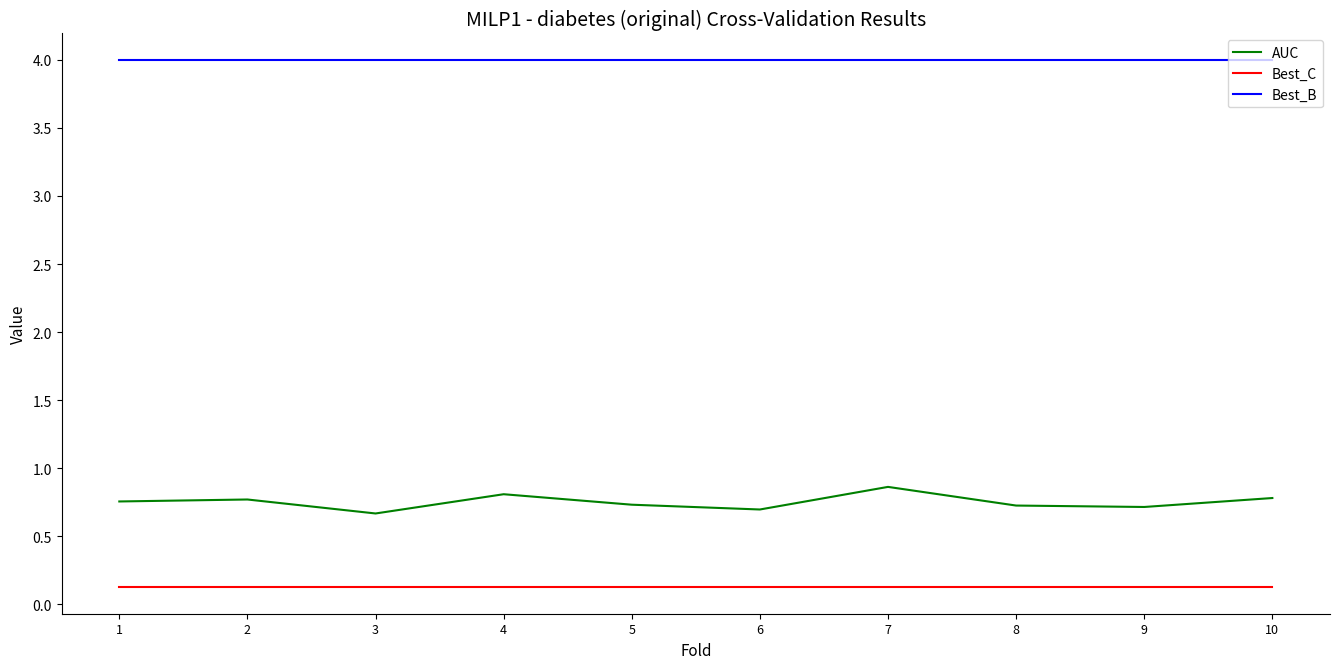

How many lines are shown in the chart?

3